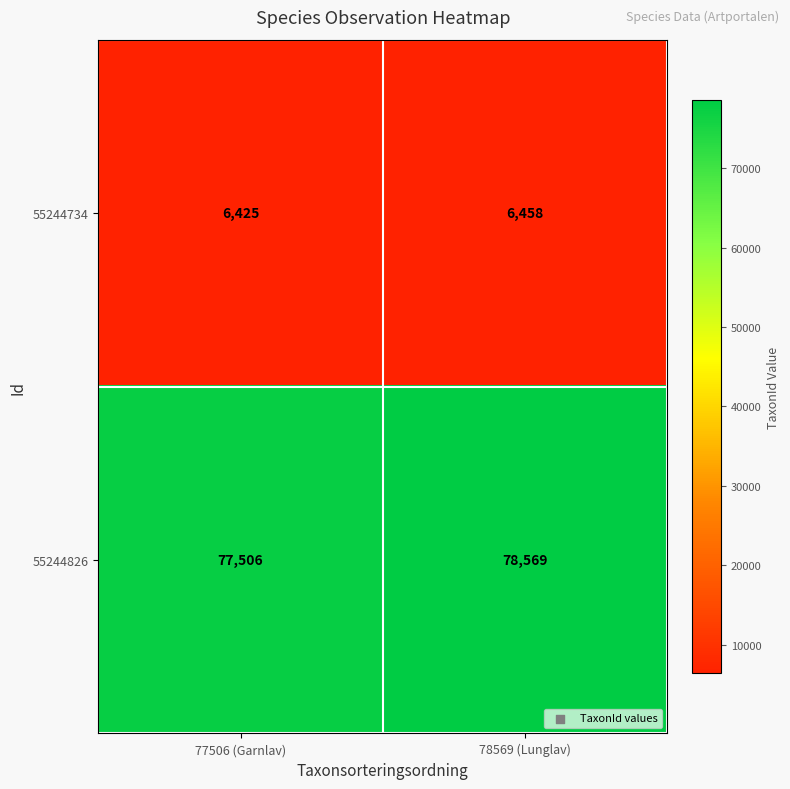

List the labels in order of 55244826 value, smallest first.

77506 (Garnlav), 78569 (Lunglav)